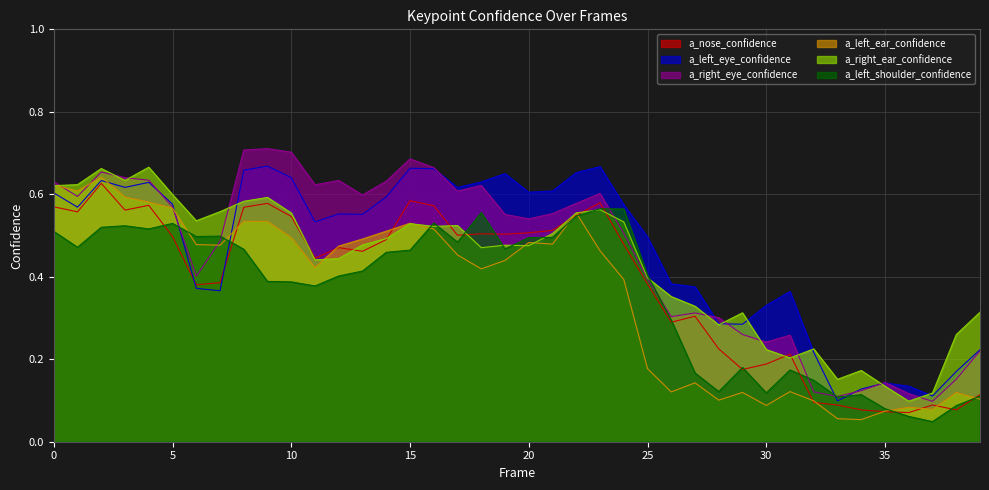

Where is a_left_shoulder_confidence nearest to the value 0?

37